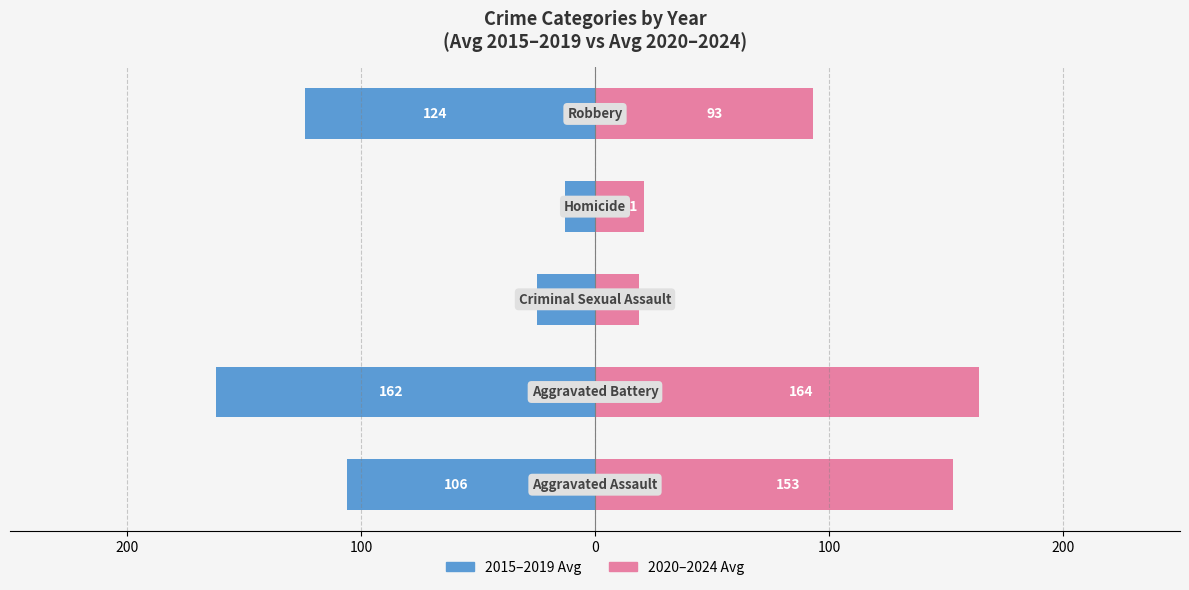

True or false: 2015-2019 Avg has a value of -8 at 0.

False